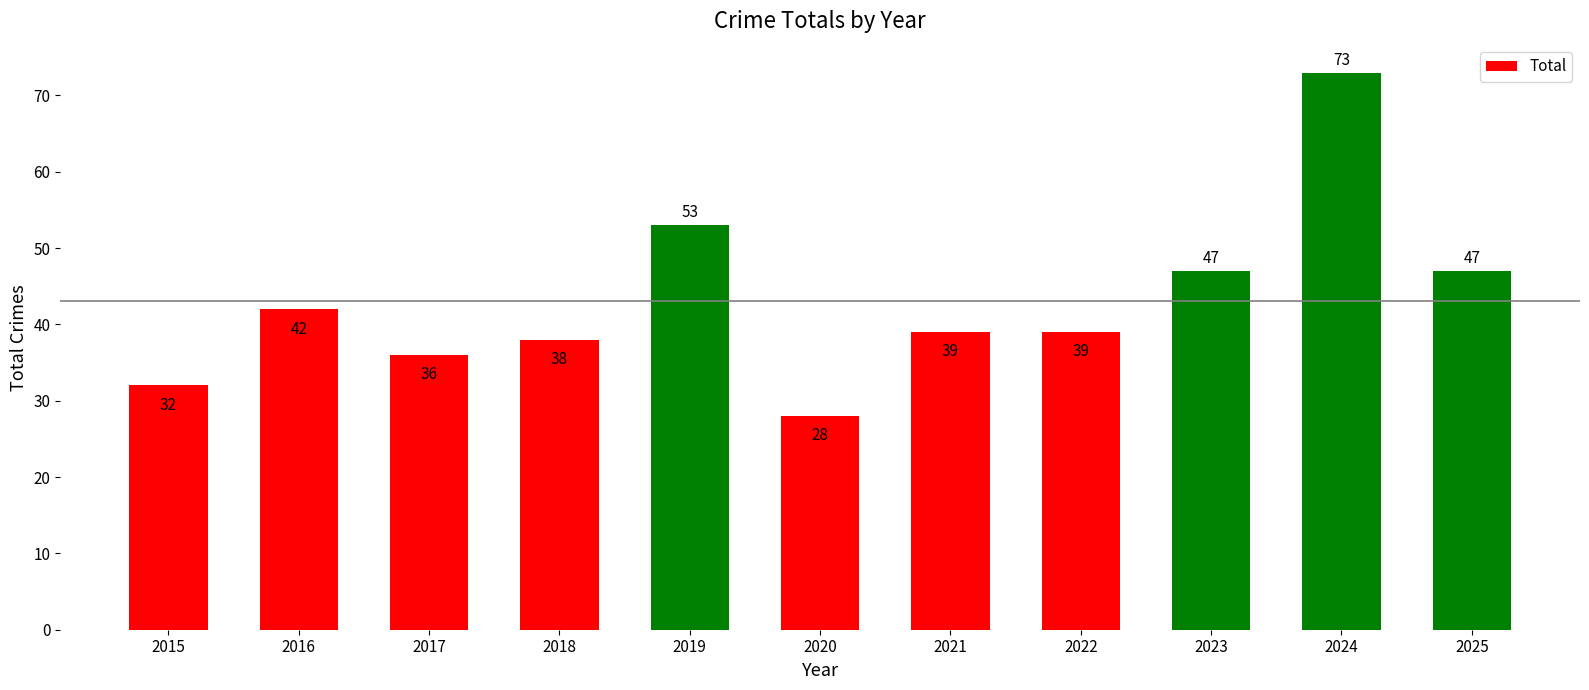

Reading left to right, extract all data points from this chart.

2015=32	2016=42	2017=36	2018=38	2019=53	2020=28	2021=39	2022=39	2023=47	2024=73	2025=47